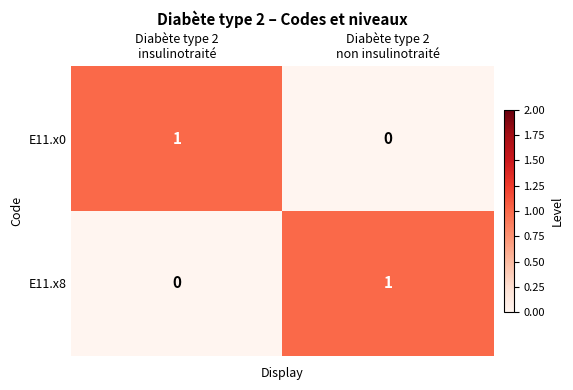

Reading left to right, transcribe all the data shown in this chart.

E11.x0: 1	0
E11.x8: 0	1